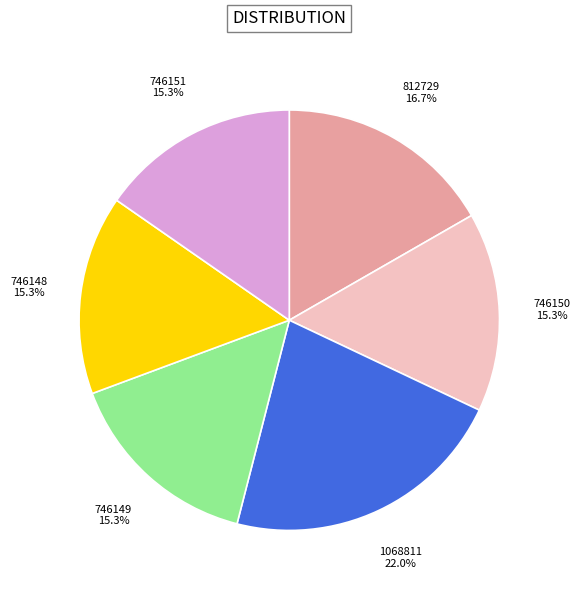

Does 746148 account for over 50% of the chart?

No